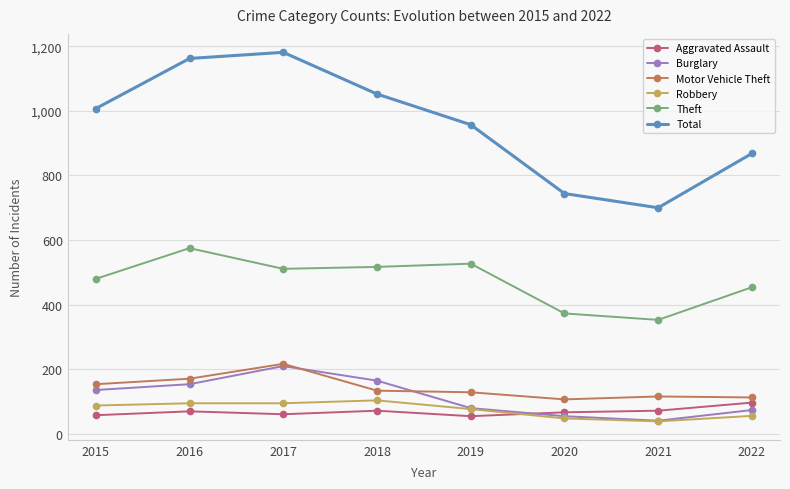

Between 2015 and 2017, which series saw the biggest shift?

Total